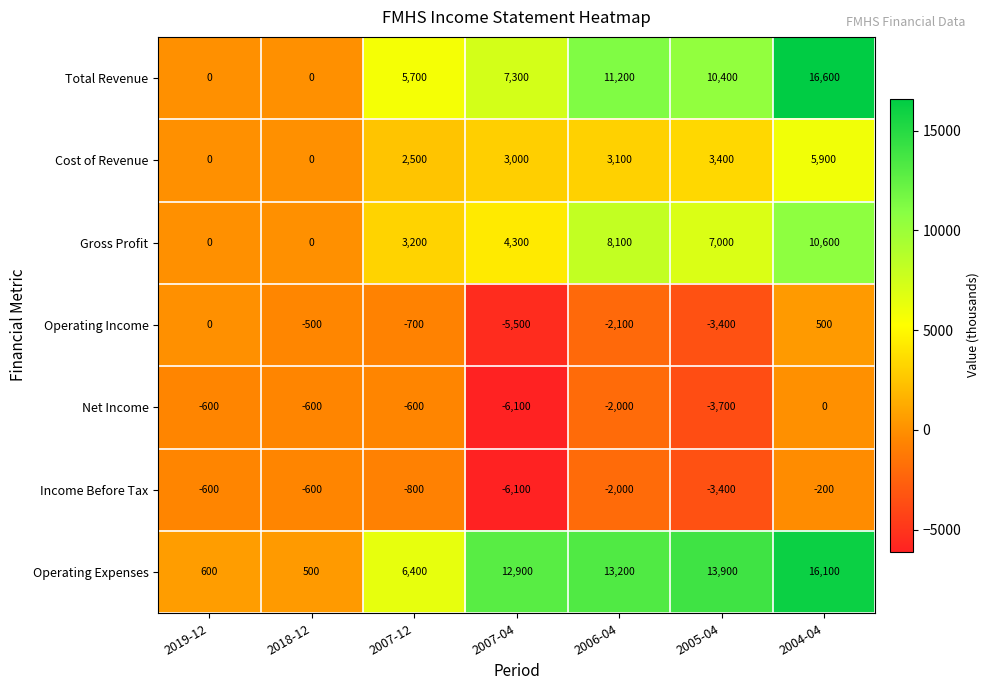

Which label corresponds to the smallest value in the chart?

2007-04